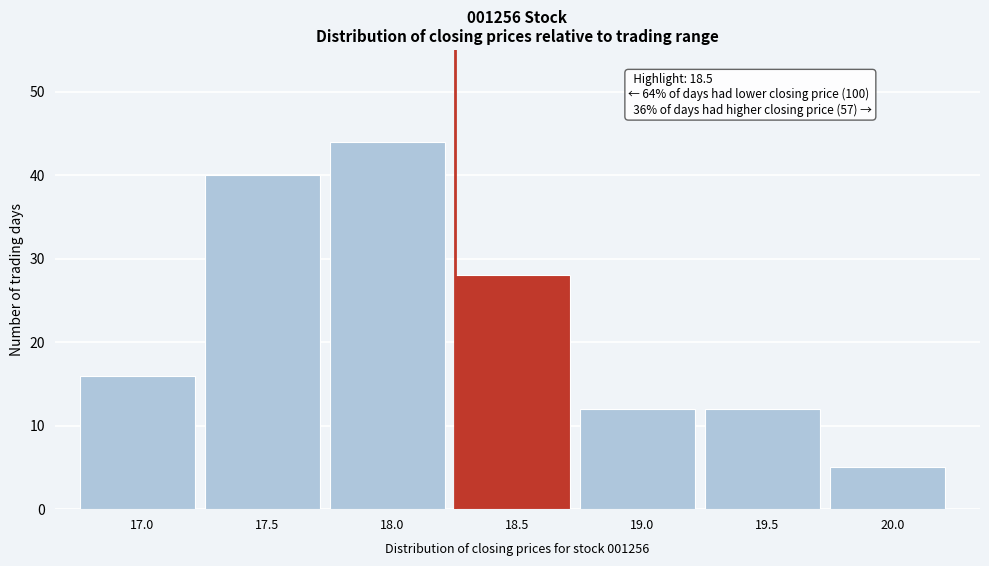

Reading left to right, transcribe all the data shown in this chart.

17.0=16	17.5=40	18.0=44	18.5=28	19.0=12	19.5=12	20.0=5